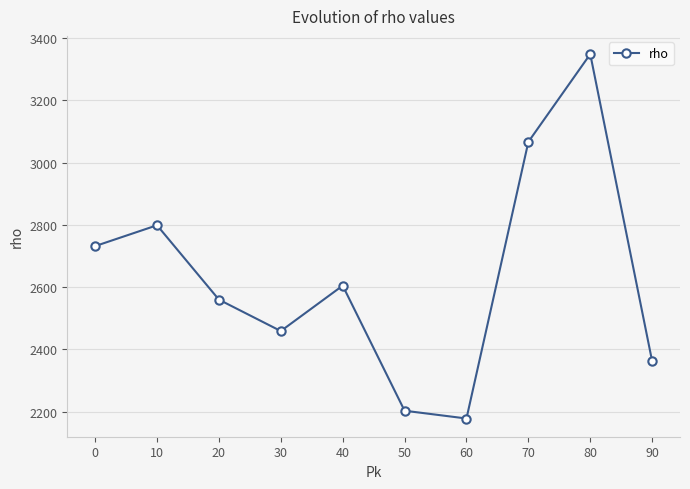

What is the difference between the second highest and second lowest values?

864